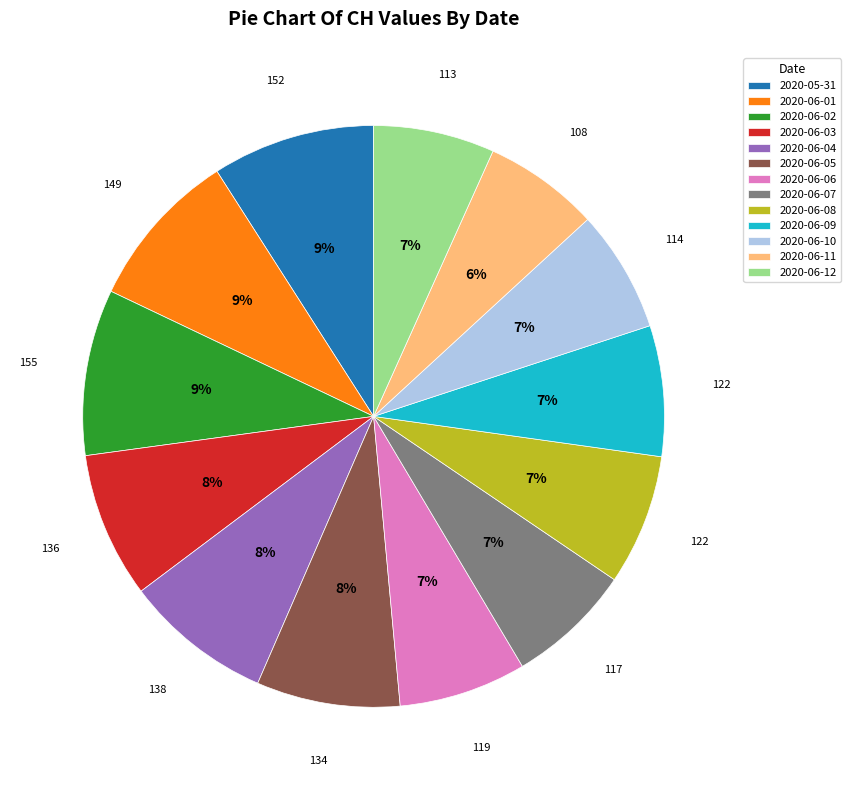

Is there a majority slice in this chart?

No